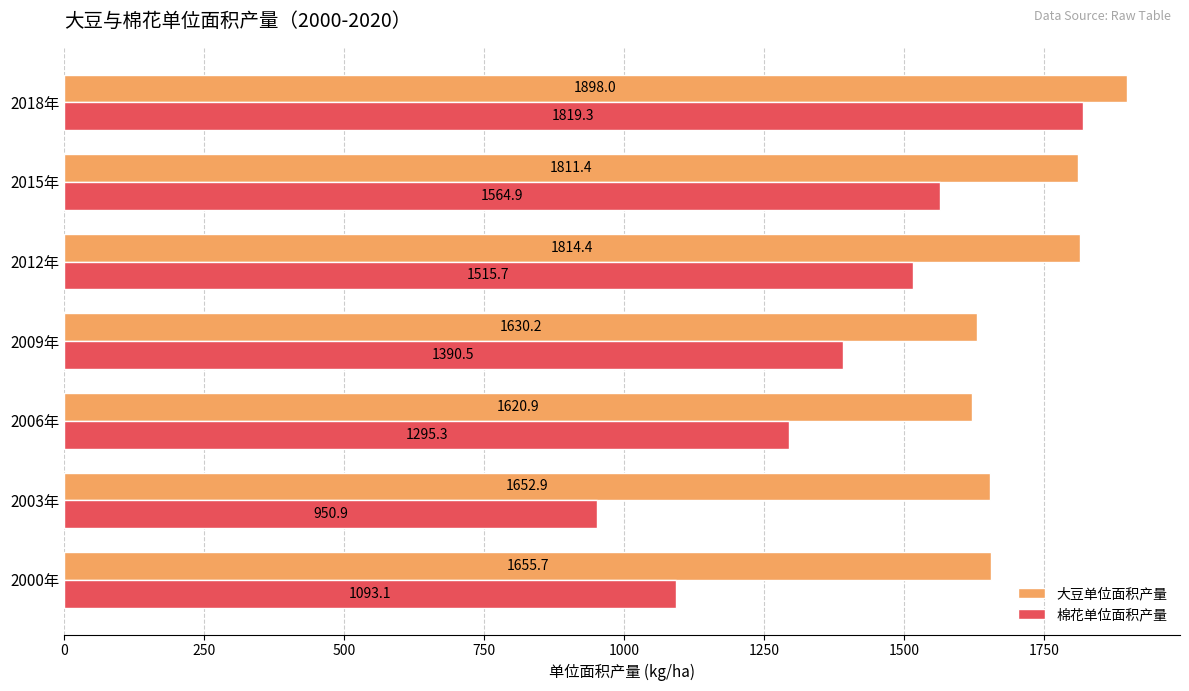

At how many categories does at least one series exceed 1529?

7